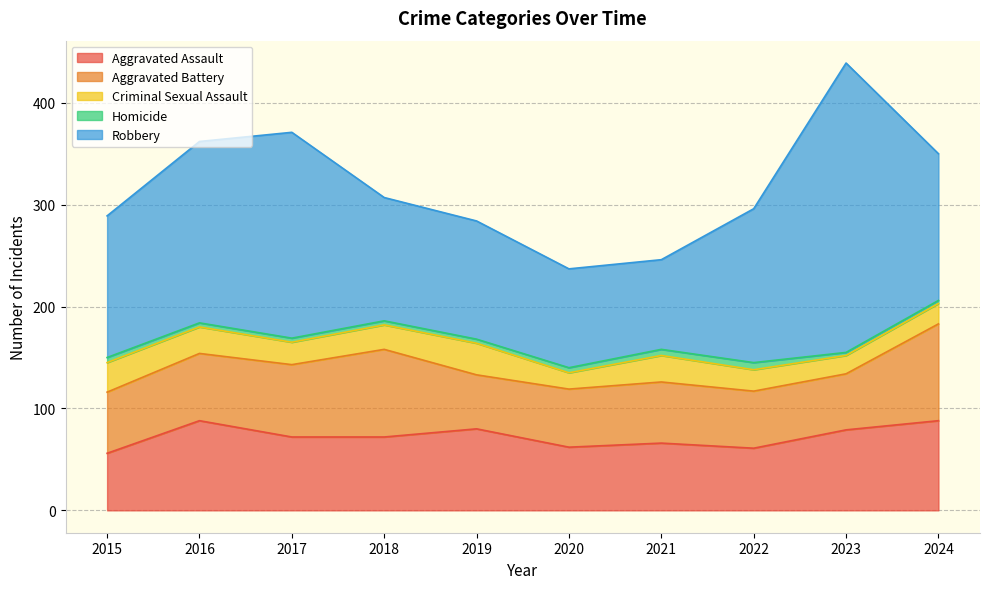

List the labels in order of Criminal Sexual Assault value, smallest first.

2020, 2023, 2024, 2022, 2017, 2018, 2016, 2021, 2015, 2019